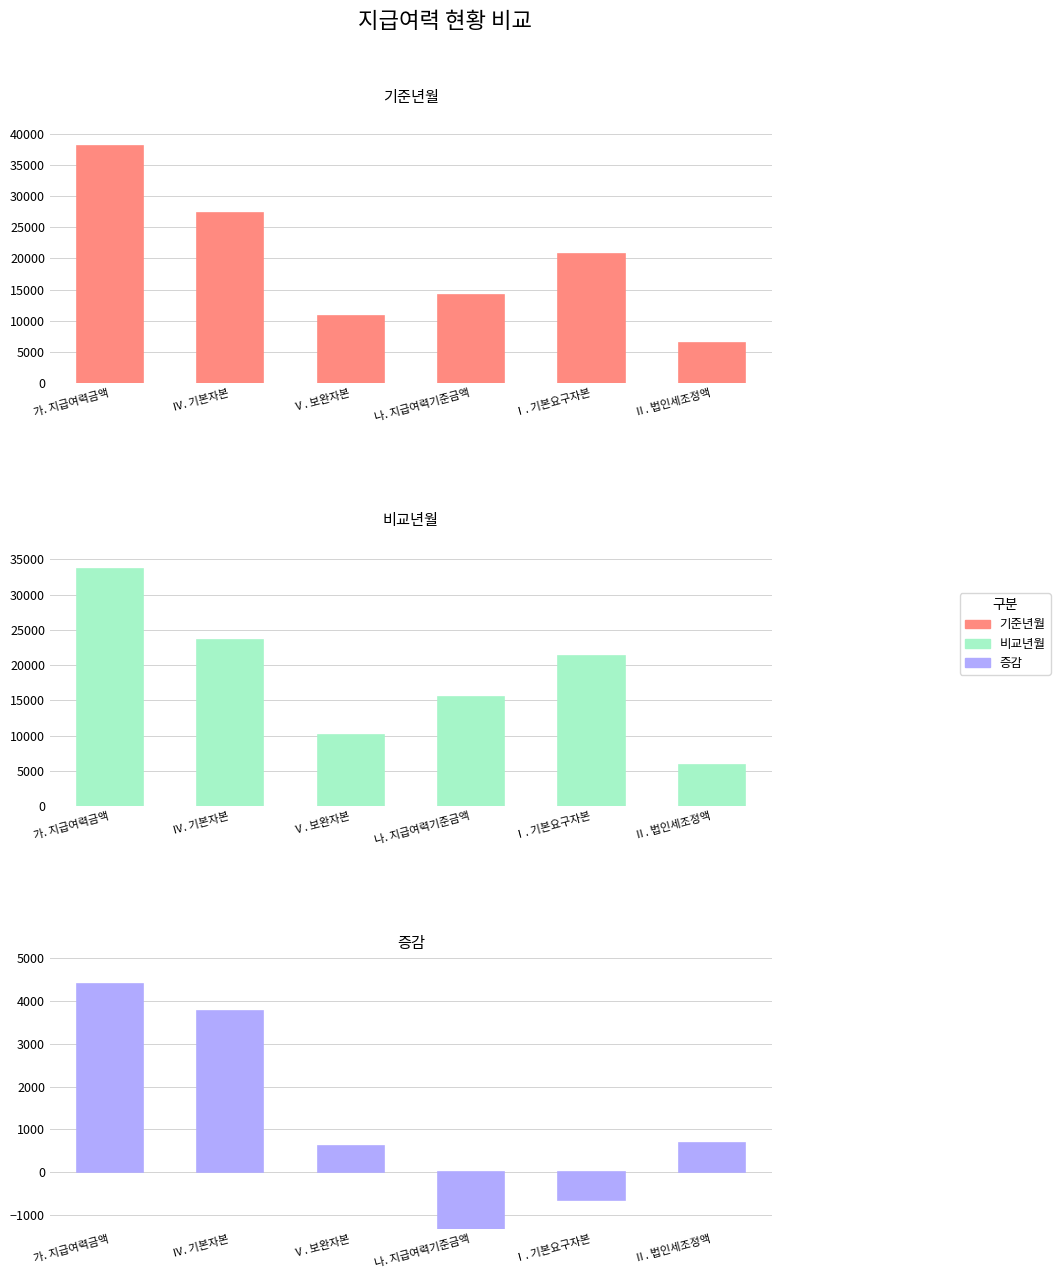

Which series changed the most between Ⅳ. 기본자본 and Ⅰ. 기본요구자본?

기준년월